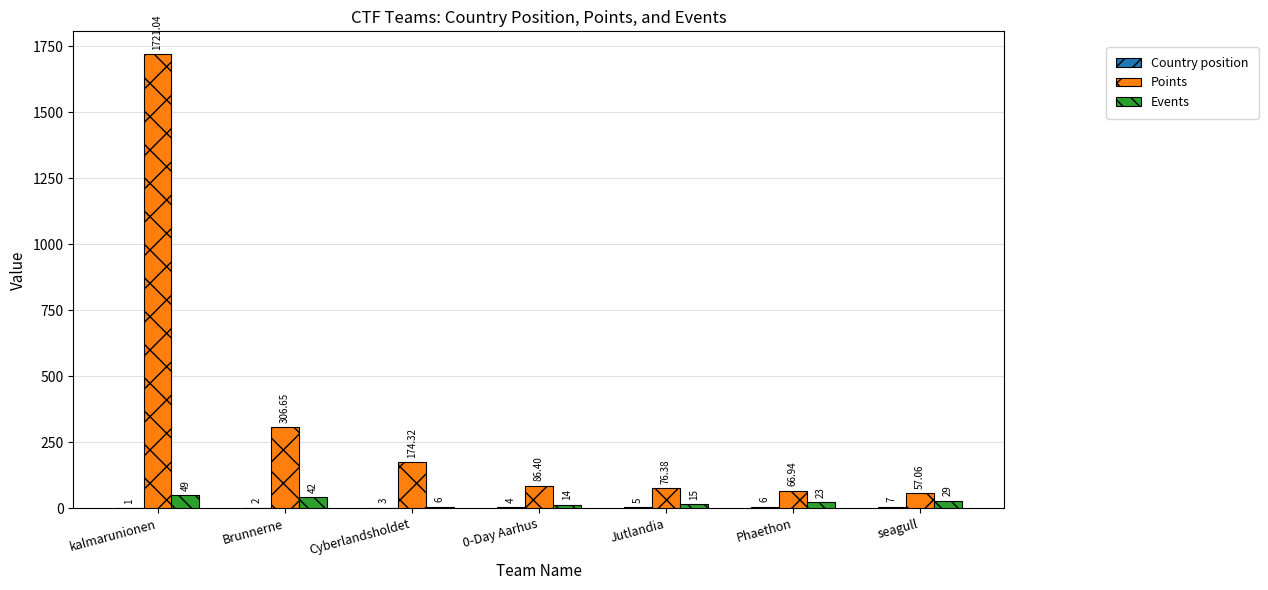

At which category is the sum across all series the highest?

kalmarunionen